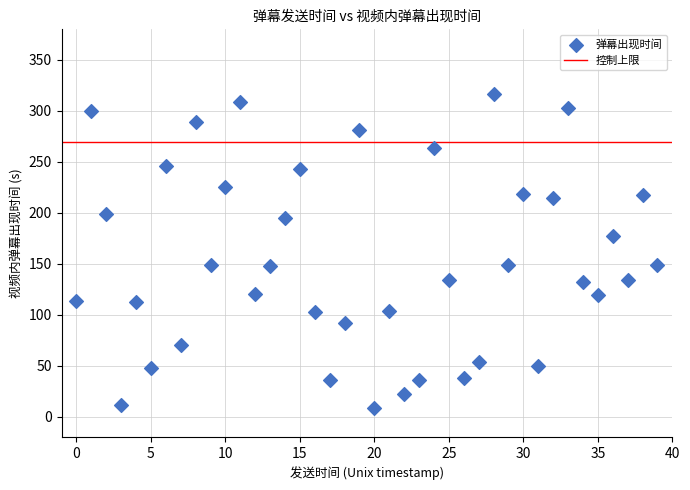

What is the range of Y values (max minus min)?

308.7